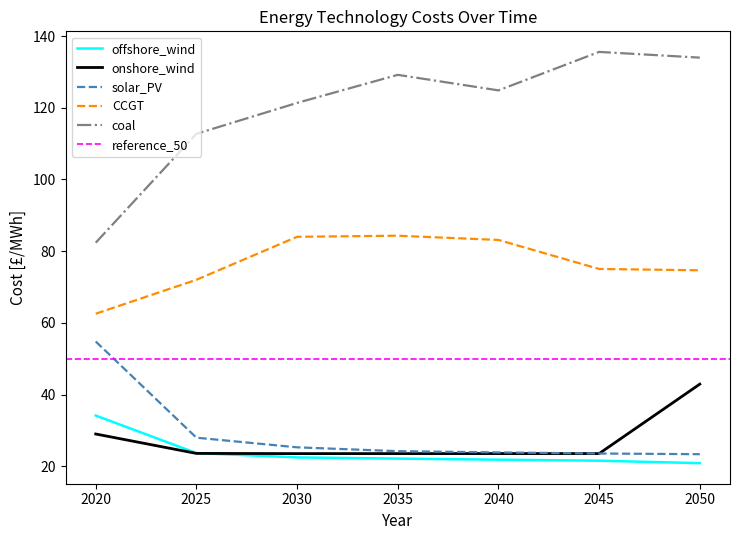

Between 2030 and 2045, which is larger?

2030